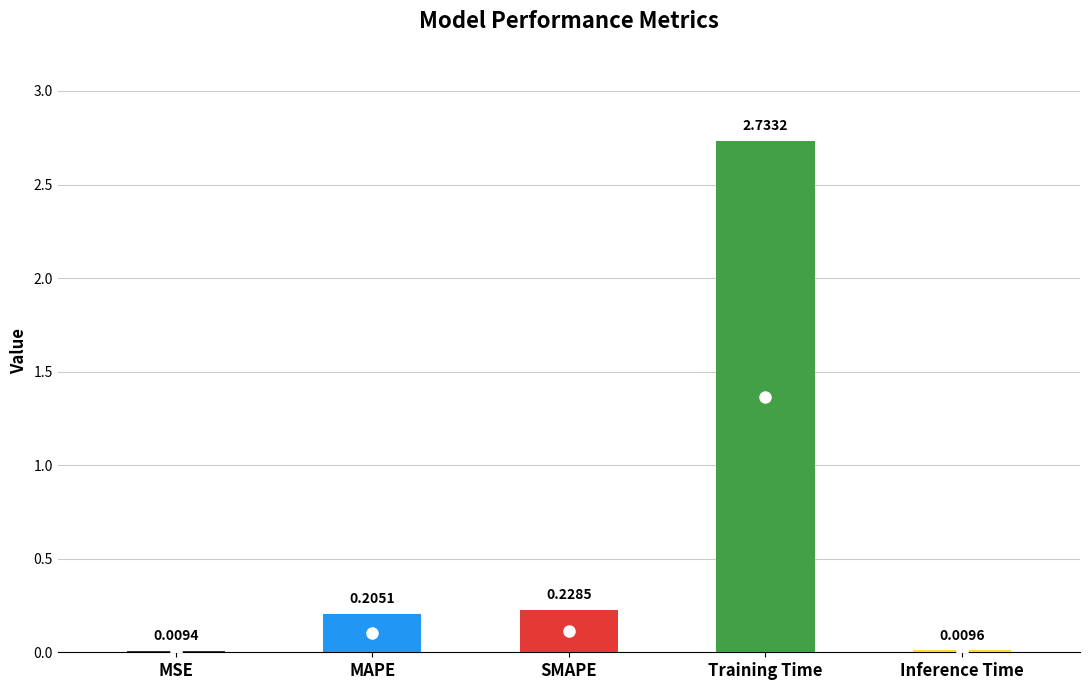

What is the sum of all values?

3.2